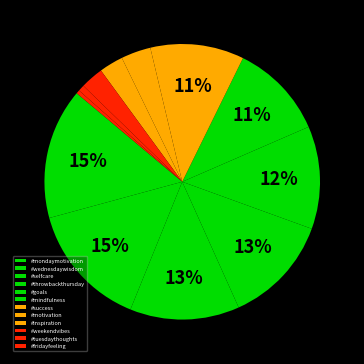

Which category has the biggest portion of the pie?

#mondaymotivation